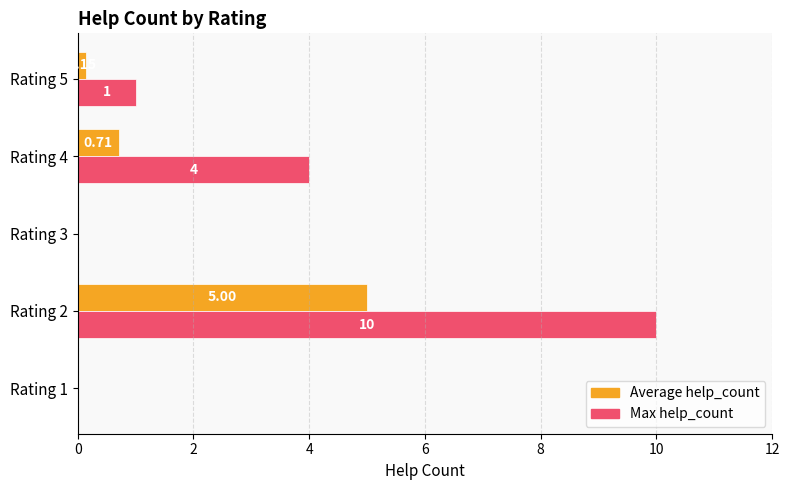

Which series has the largest total across all categories?

Max help_count